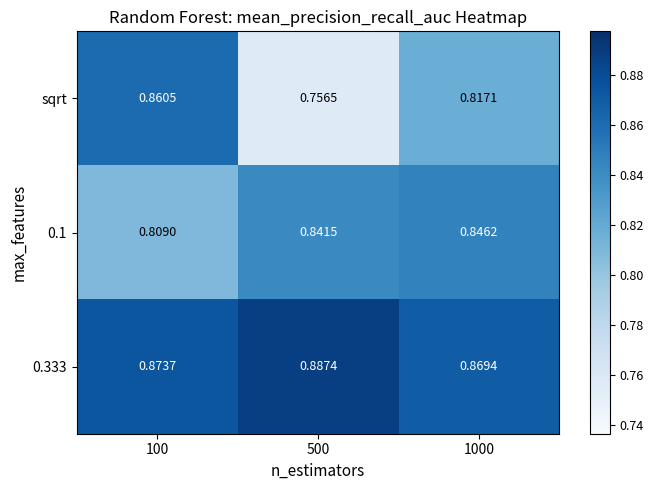

Is the value of 0.333 at 1000 greater than the value of sqrt at 1000?

Yes